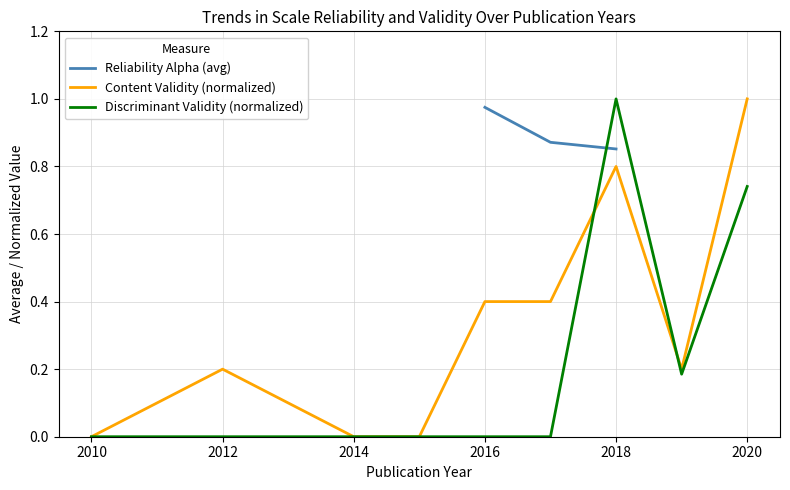

The Content Validity (normalized) series shows 1.0 at 2020. True or false?

True